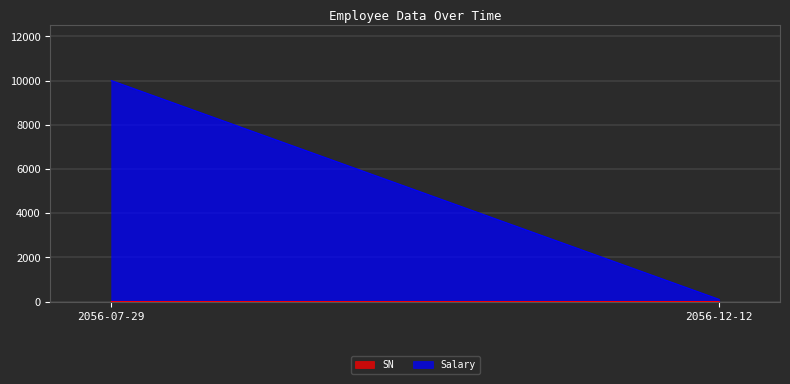

What is the difference between the maximum and minimum values in the SN series?

1.0